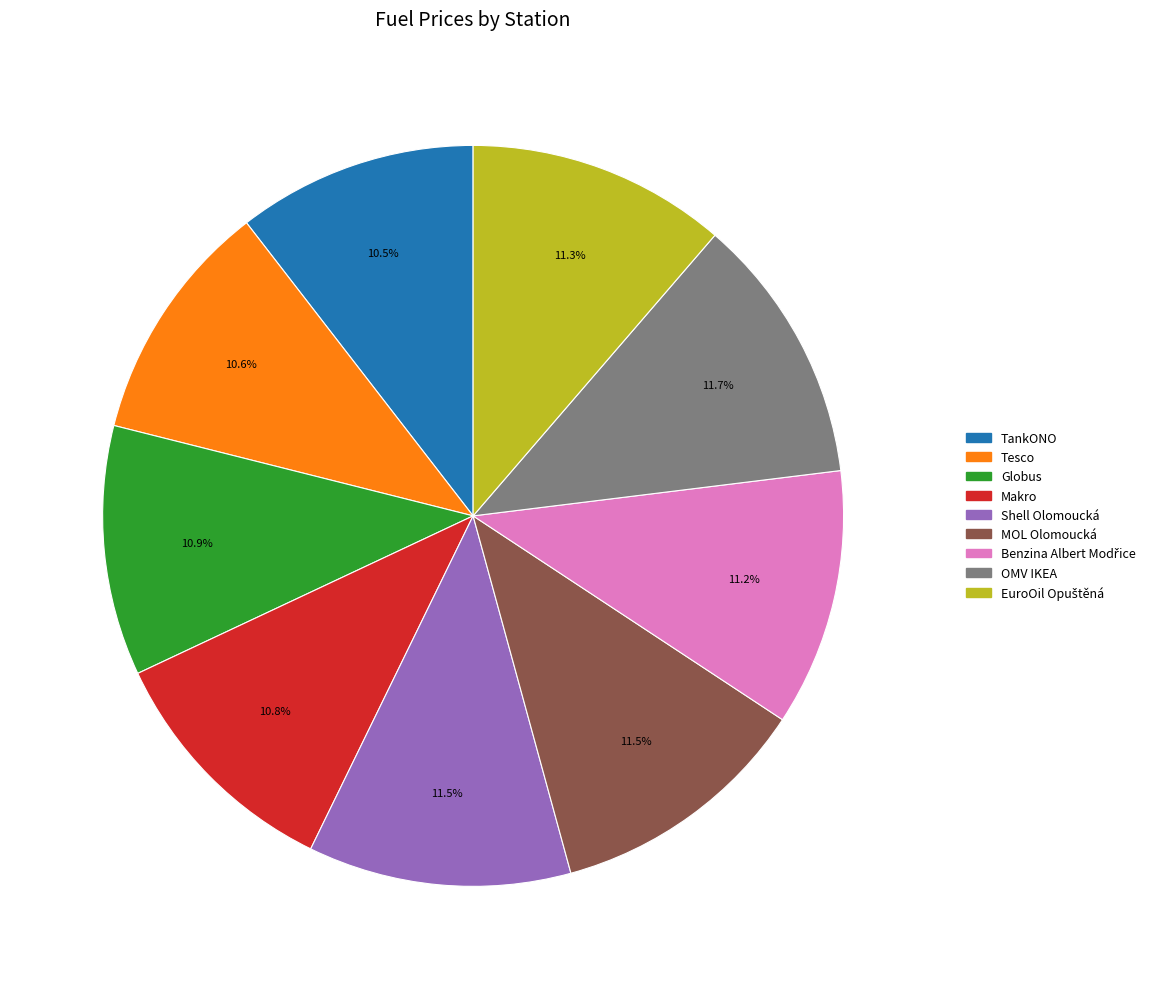

Does MOL Olomoucká account for over 50% of the chart?

No